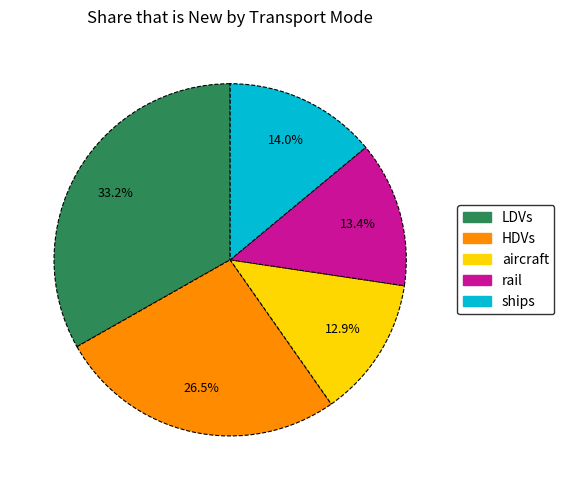

To the nearest percent, what is the difference between the largest and smallest slice percentages?

20%